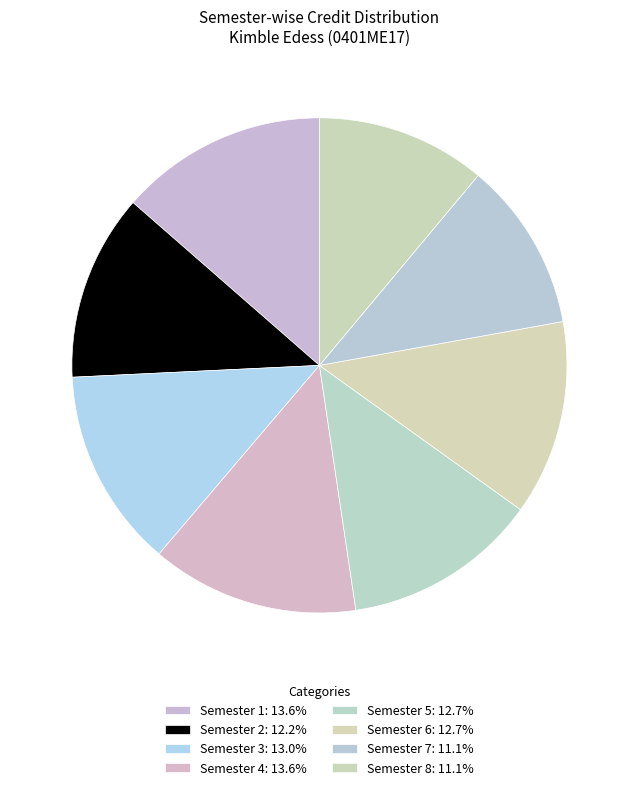

Is it true that Semester 6 is 13% of the pie?

True